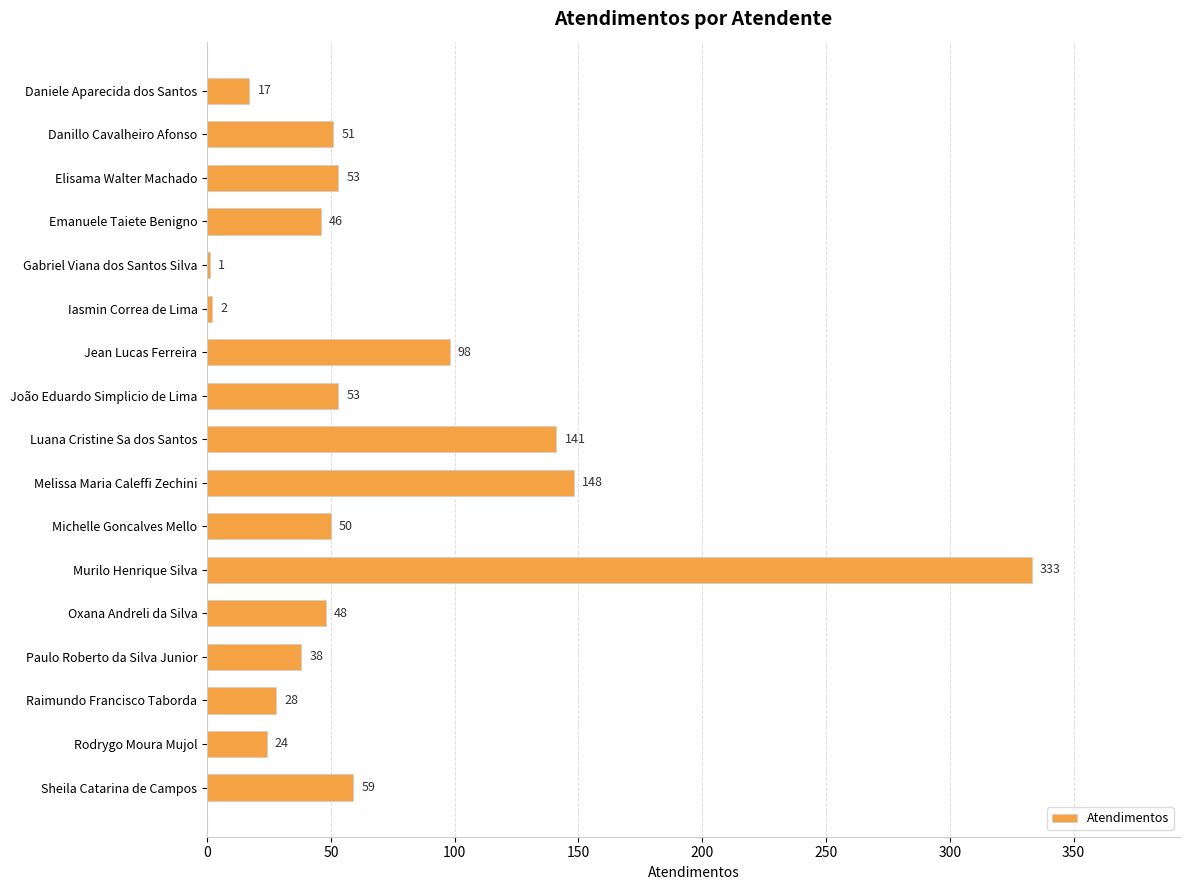

Reading bottom to top, list all the values displayed in this chart.

Sheila Catarina de Campos=59	Rodrygo Moura Mujol=24	Raimundo Francisco Taborda=28	Paulo Roberto da Silva Junior=38	Oxana Andreli da Silva=48	Murilo Henrique Silva=333	Michelle Goncalves Mello=50	Melissa Maria Caleffi Zechini=148	Luana Cristine Sa dos Santos=141	João Eduardo Simplicio de Lima=53	Jean Lucas Ferreira=98	Iasmin Correa de Lima=2	Gabriel Viana dos Santos Silva=1	Emanuele Taiete Benigno=46	Elisama Walter Machado=53	Danillo Cavalheiro Afonso=51	Daniele Aparecida dos Santos=17